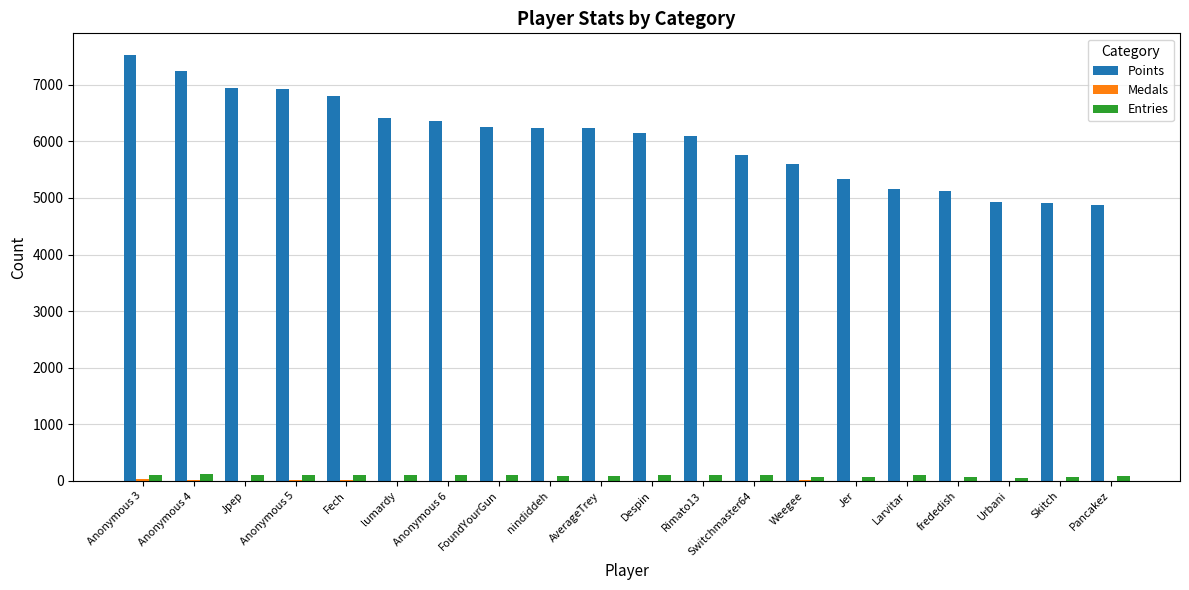

Count the number of data series in this chart.

3